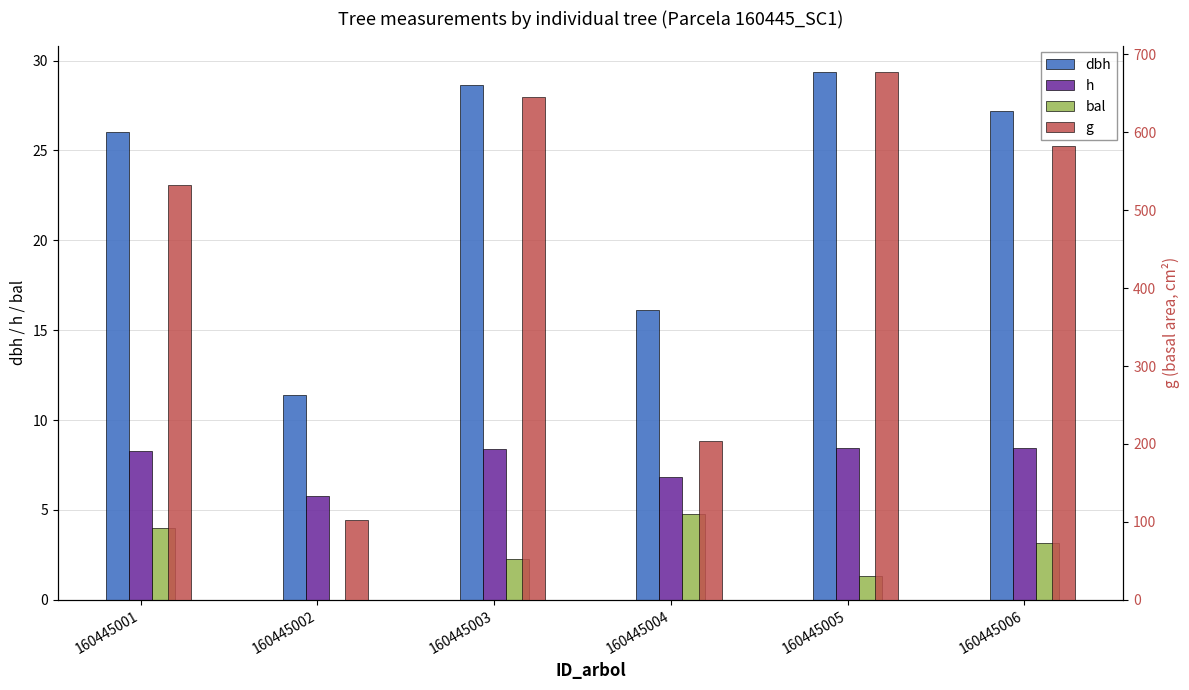

Which category has the lowest value in the dbh series?

160445002